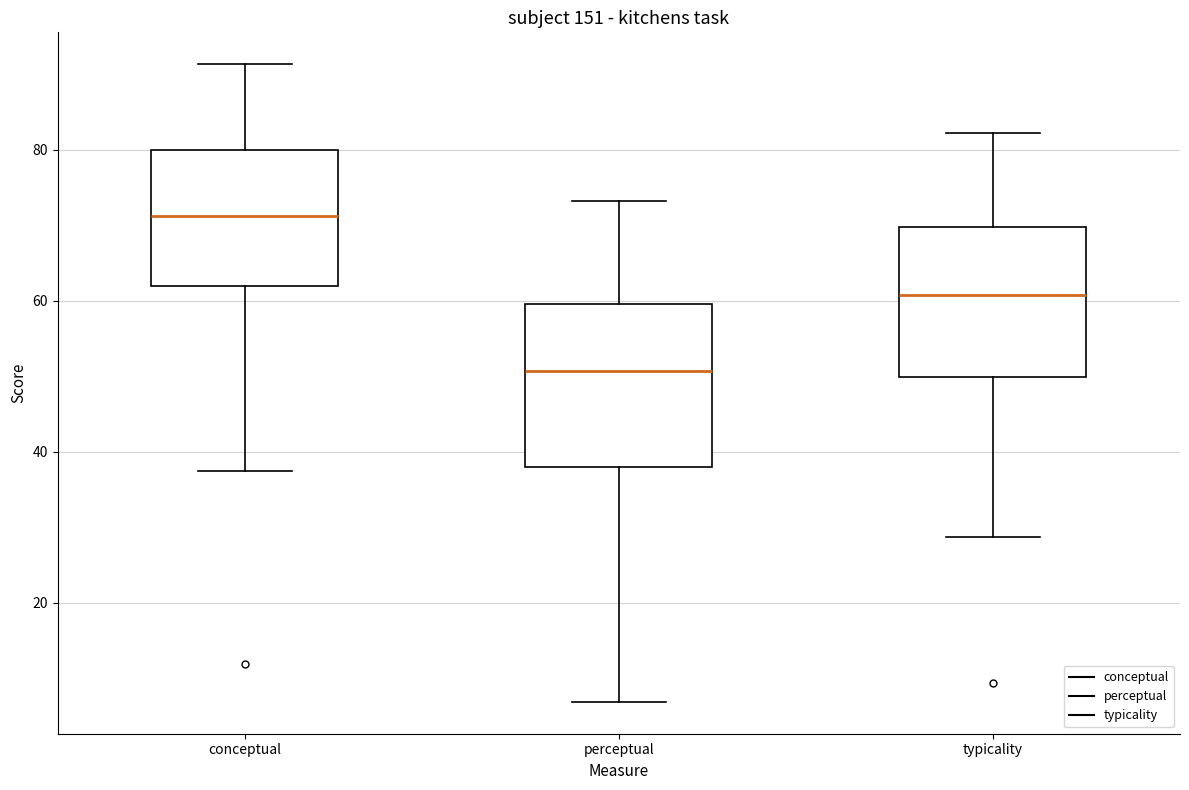

Where does the upper whisker of the box for conceptual end on the y-axis? The values are not printed on the chart, so give them approximately, as read against the axis.

92